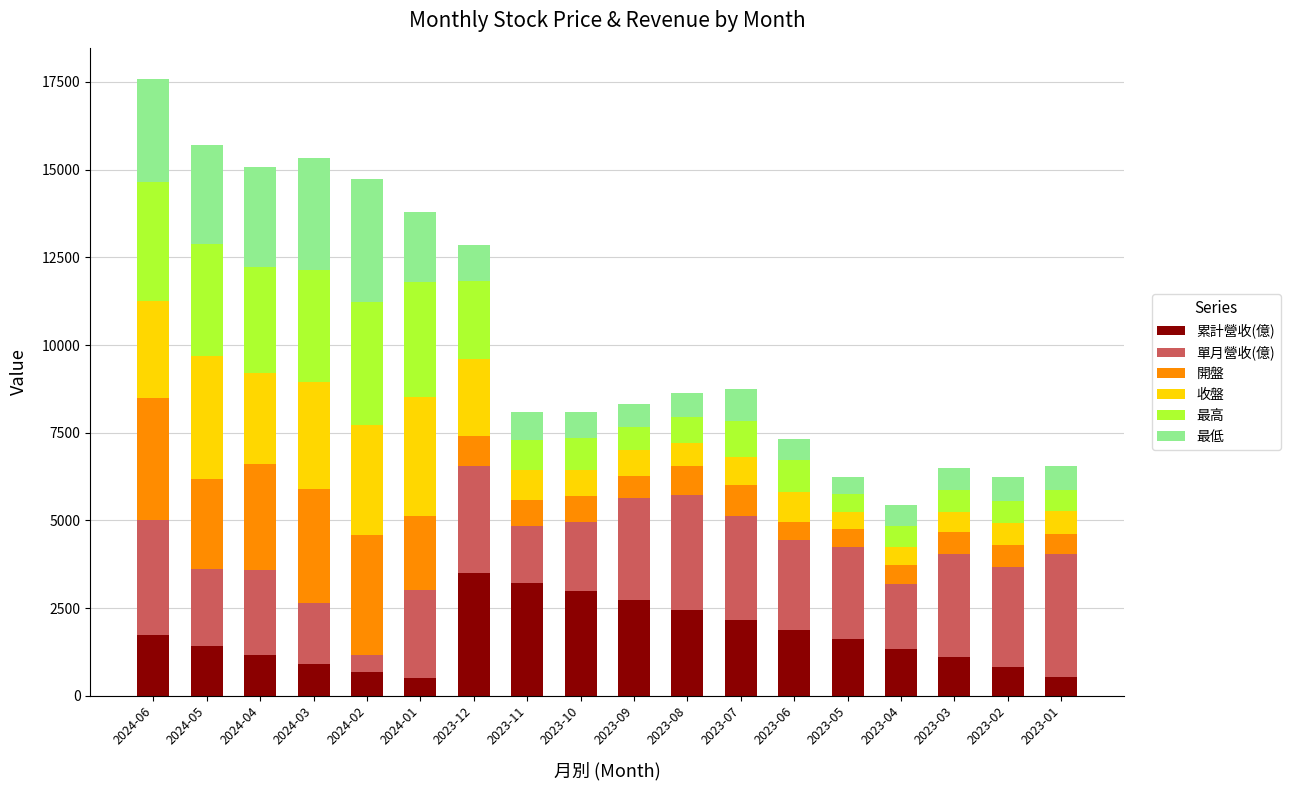

What is the sum of all 累計營收(億) values?

30763.9